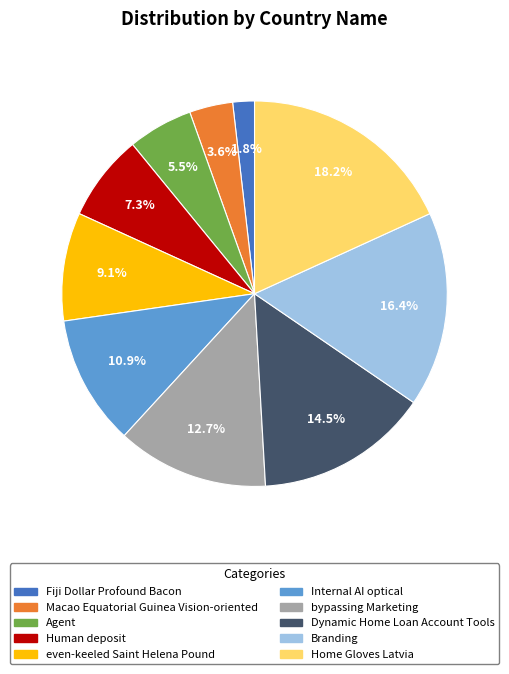

To the nearest percent, what percentage of the pie is Fiji Dollar Profound Bacon?

2%